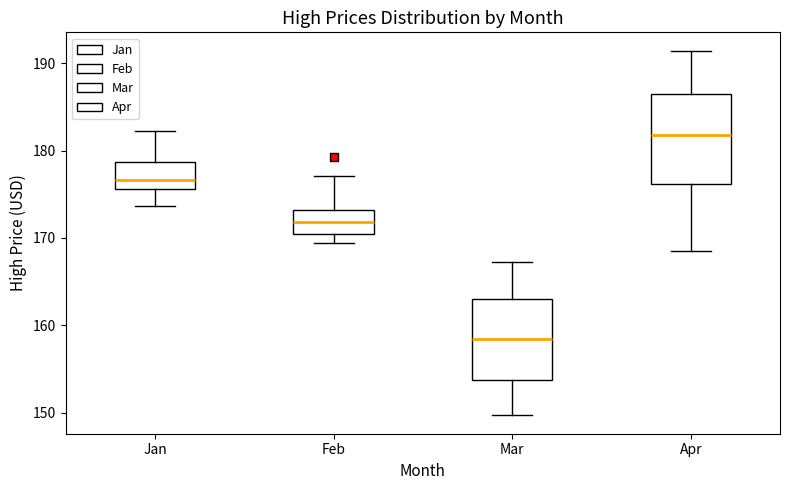

Where does the lower whisker of the box for Jan end on the y-axis? The values are not printed on the chart, so give them approximately, as read against the axis.

174